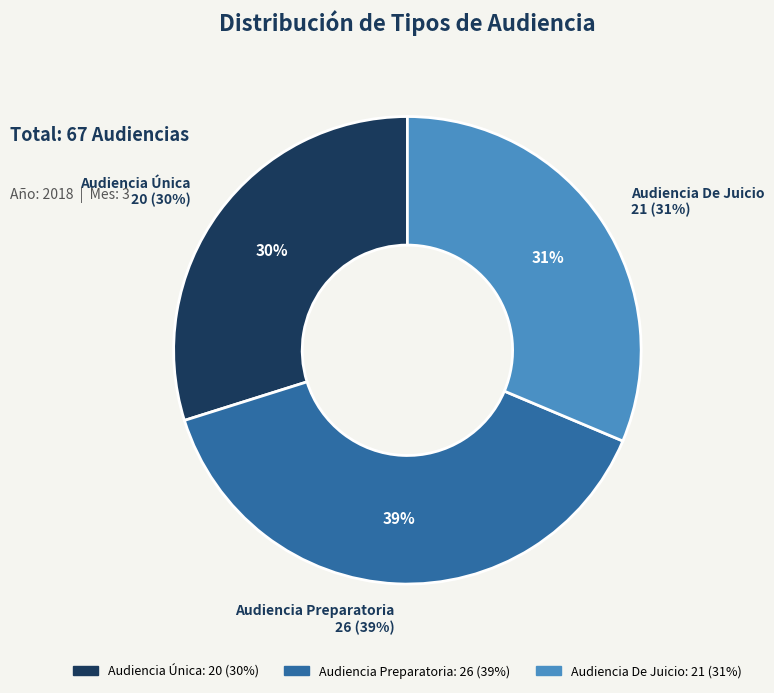

Approximately how many times larger is the value at Audiencia De Juicio compared to Audiencia Única?

1.1